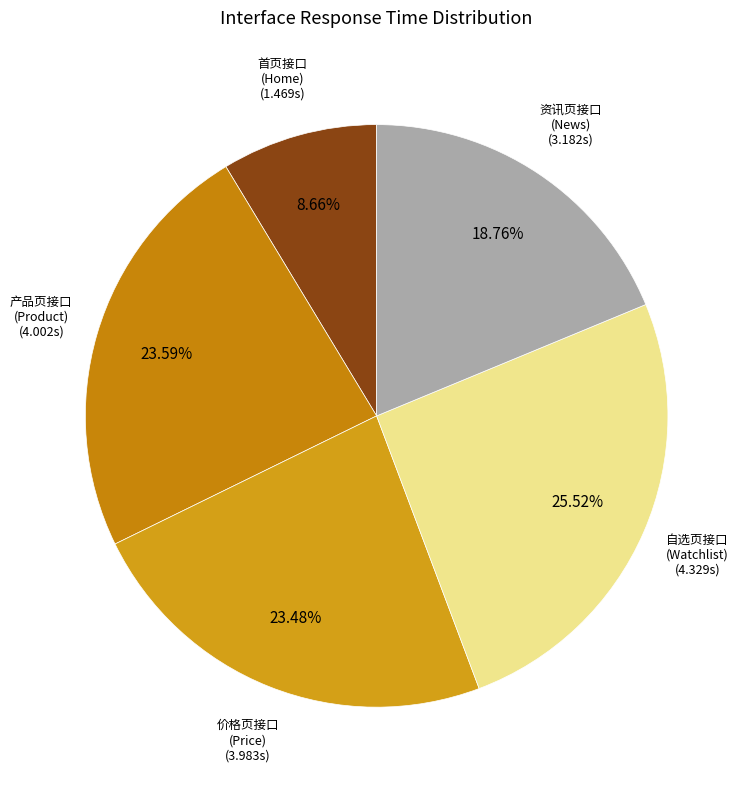

To the nearest percent, what is the difference between the largest and smallest slice percentages?

17%